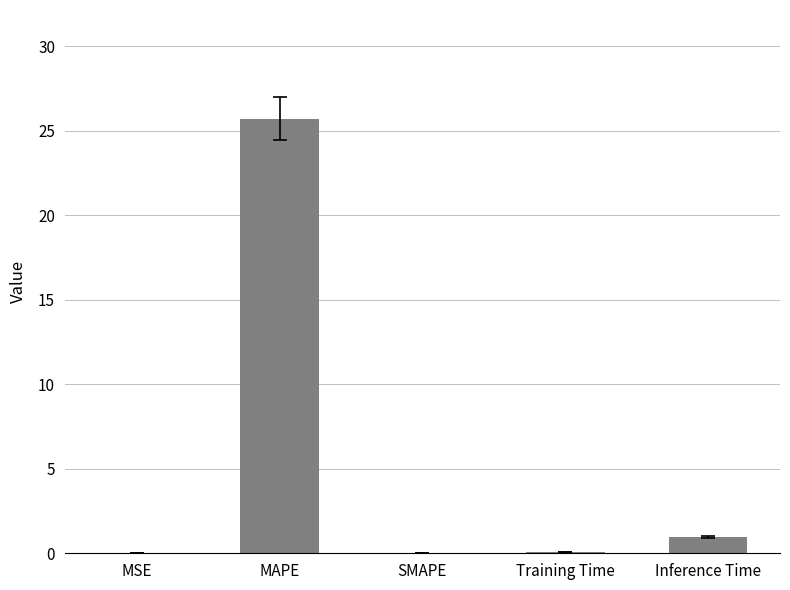

Is it true that the value at MSE is 0.0?

True